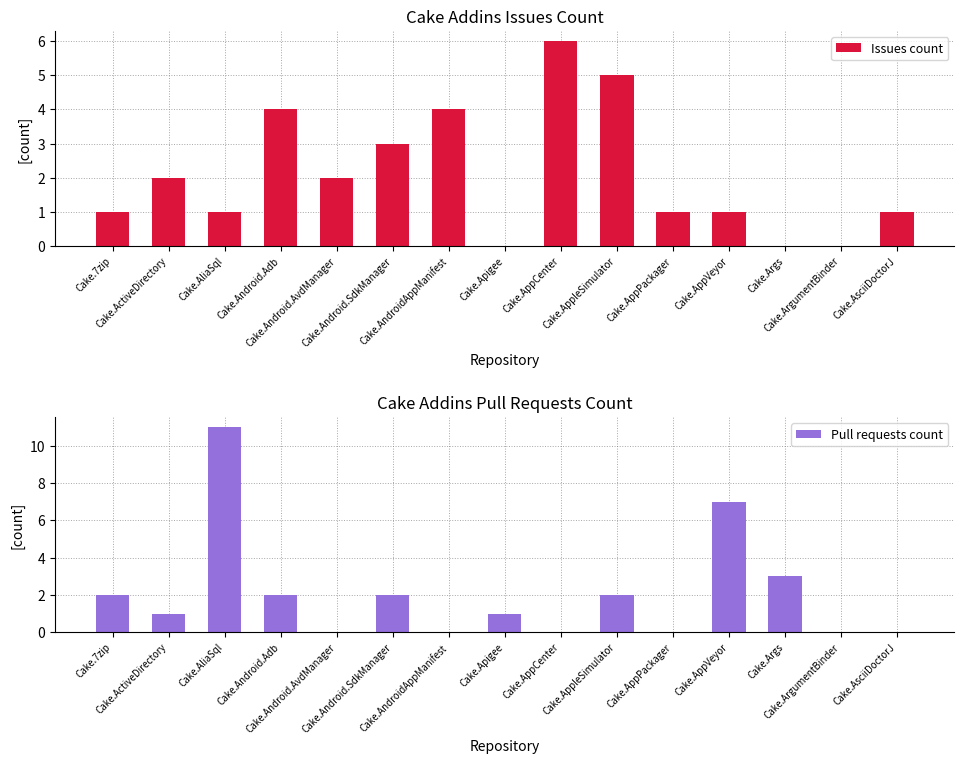

How many groups of bars are there?

15